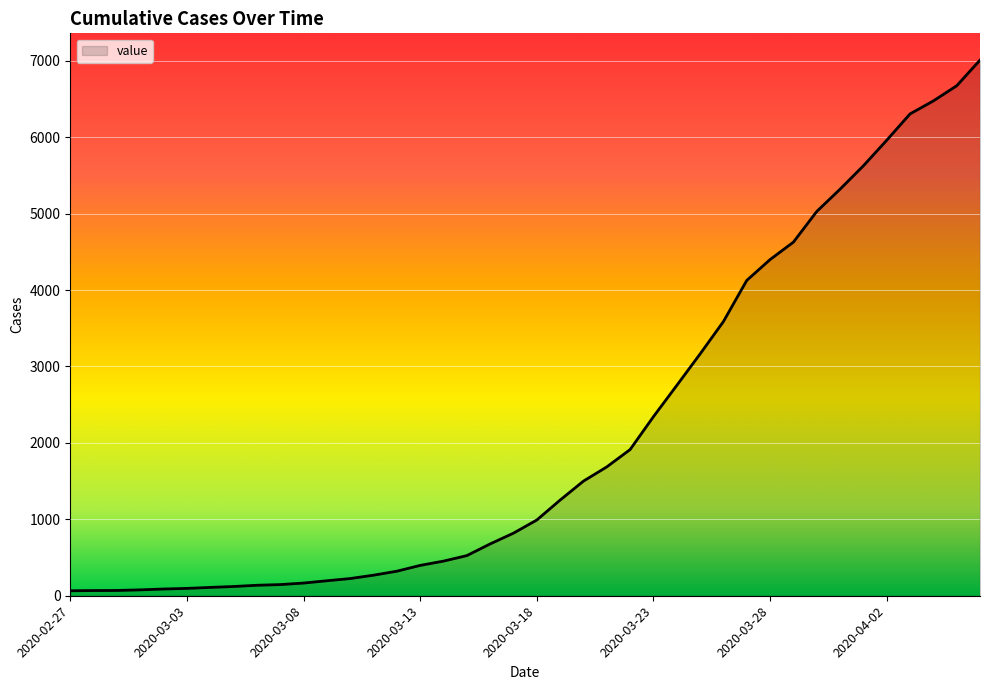

Reading left to right, what are all the values shown in this chart?

2020-02-27=65	2020-02-28=68	2020-02-29=69	2020-03-01=77	2020-03-02=88	2020-03-03=96	2020-03-04=109	2020-03-05=121	2020-03-06=137	2020-03-07=146	2020-03-08=166	2020-03-09=196	2020-03-10=225	2020-03-11=269	2020-03-12=321	2020-03-13=397	2020-03-14=453	2020-03-15=525	2020-03-16=678	2020-03-17=819	2020-03-18=991	2020-03-19=1252	2020-03-20=1500	2020-03-21=1686	2020-03-22=1913	2020-03-23=2343	2020-03-24=2752	2020-03-25=3164	2020-03-26=3588	2020-03-27=4126	2020-03-28=4399	2020-03-29=4627	2020-03-30=5028	2020-03-31=5320	2020-04-01=5626	2020-04-02=5960	2020-04-03=6305	2020-04-04=6475	2020-04-05=6673	2020-04-06=7009